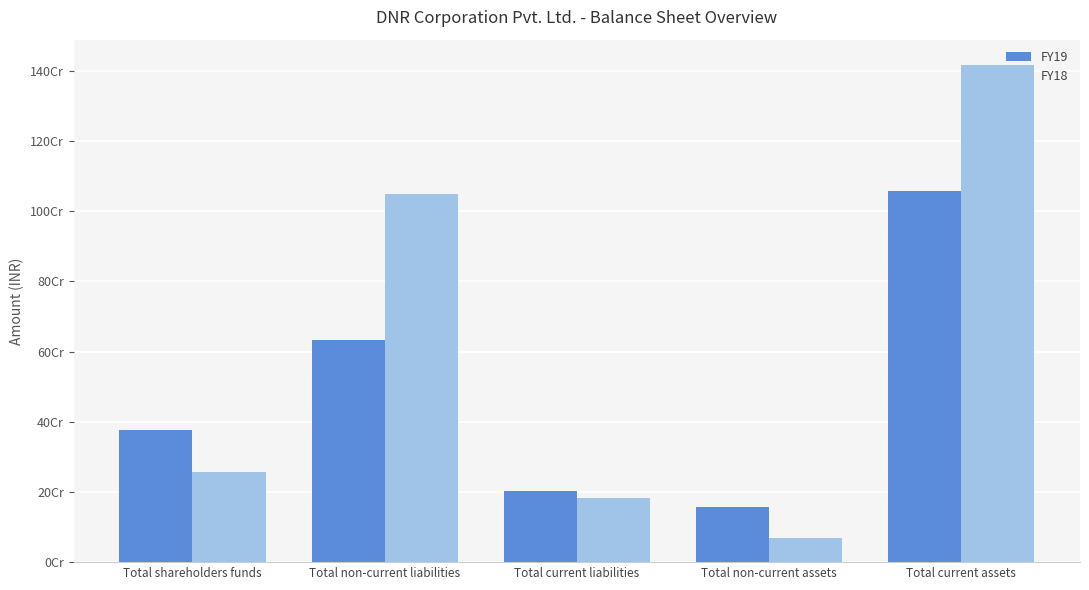

True or false: FY19 has a value of 605965754 at Total shareholders funds.

False